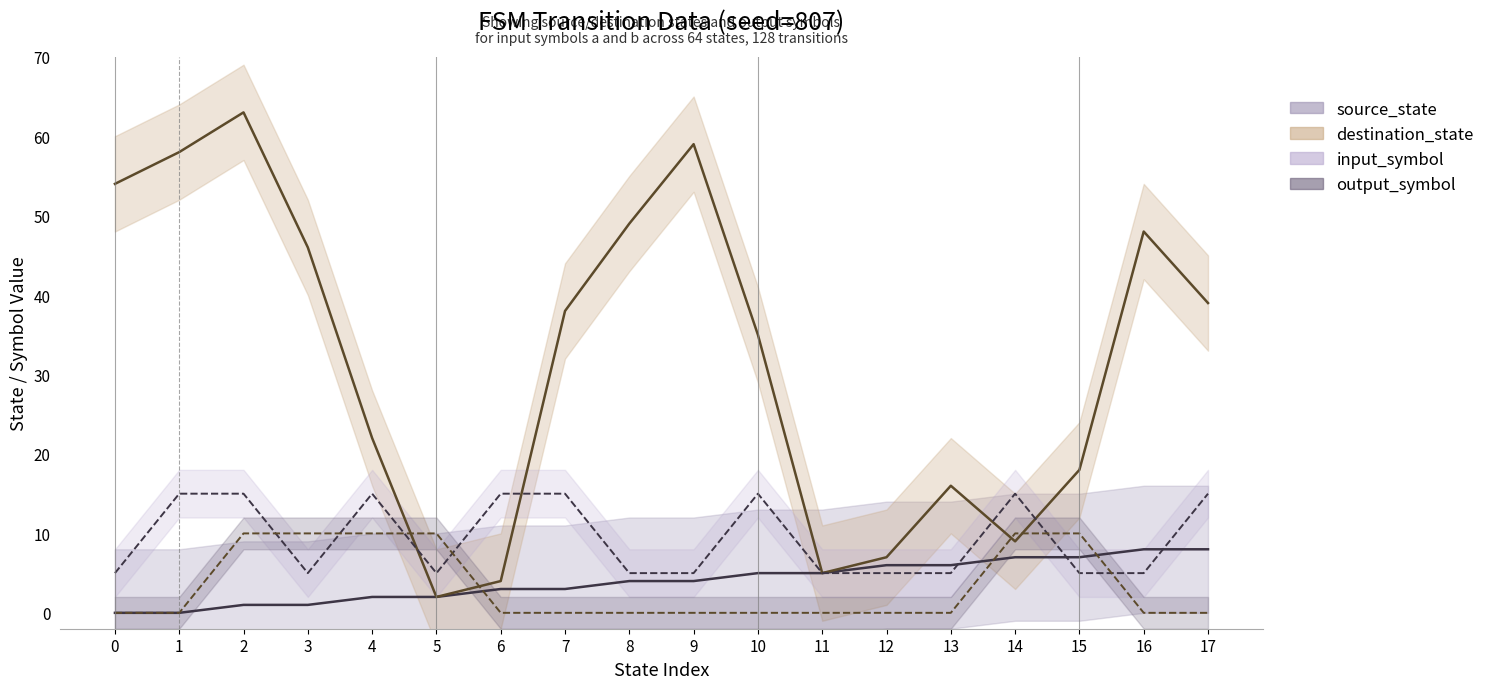

What is the value of the source_state point at the 7th from the left?

3